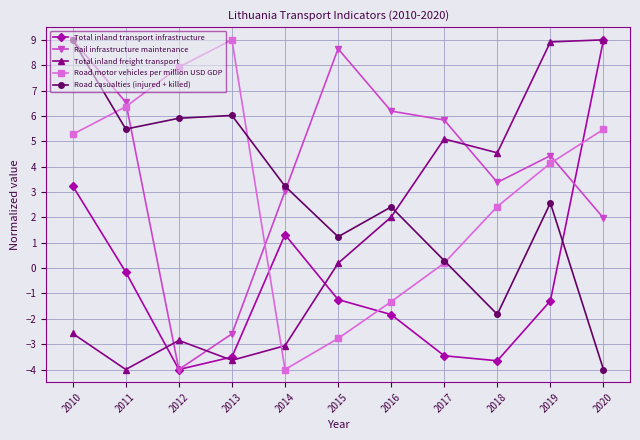

The Total inland transport infrastructure series shows 3.2 at 2010. True or false?

True